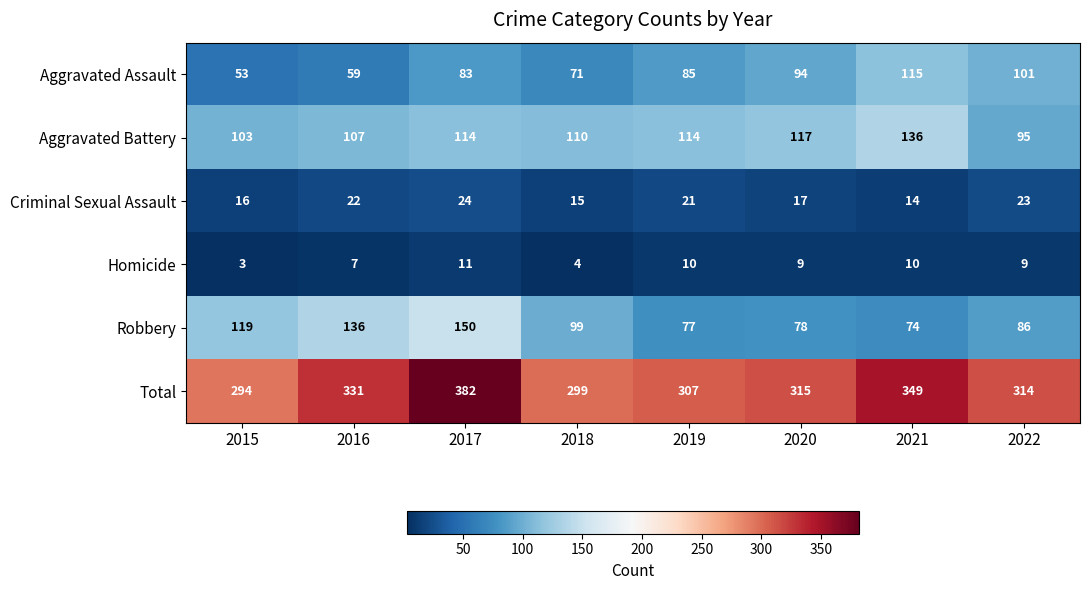

Which series changed the most between 2017 and 2020?

Robbery